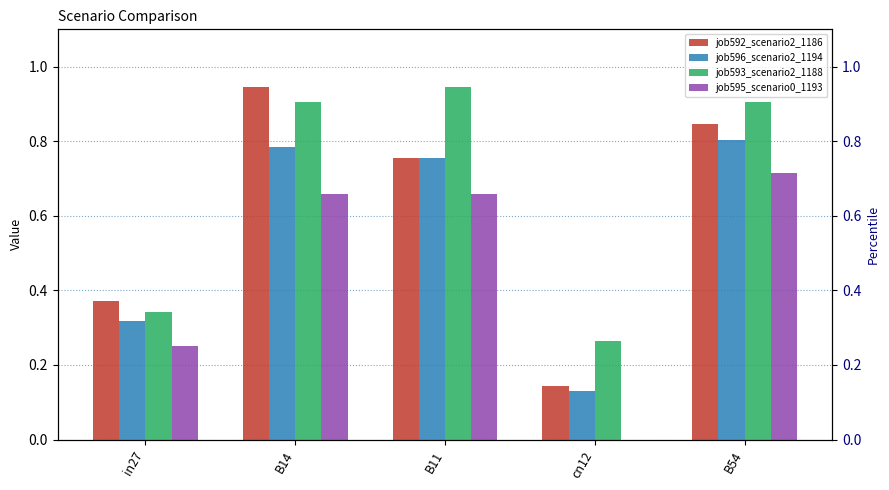

What is the total value across all series at cn12?

0.5